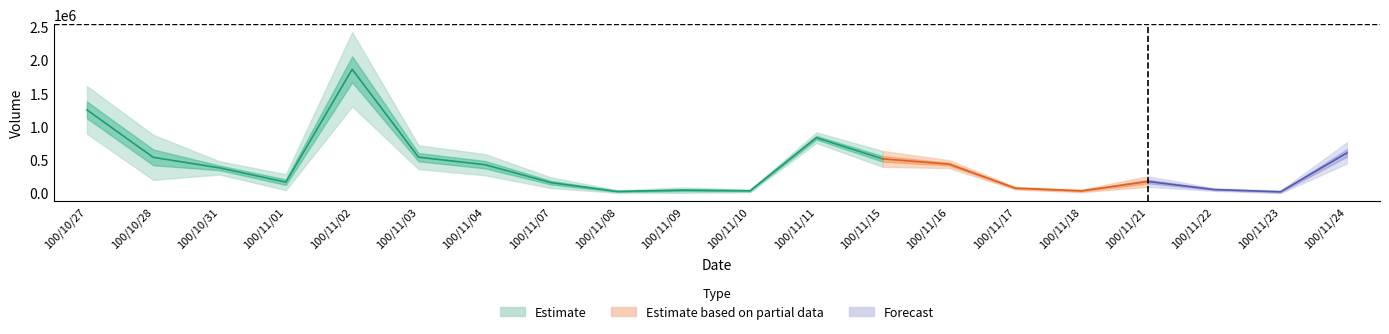

What is the difference between the Volume values at 100/11/11 and 100/11/18?

801000